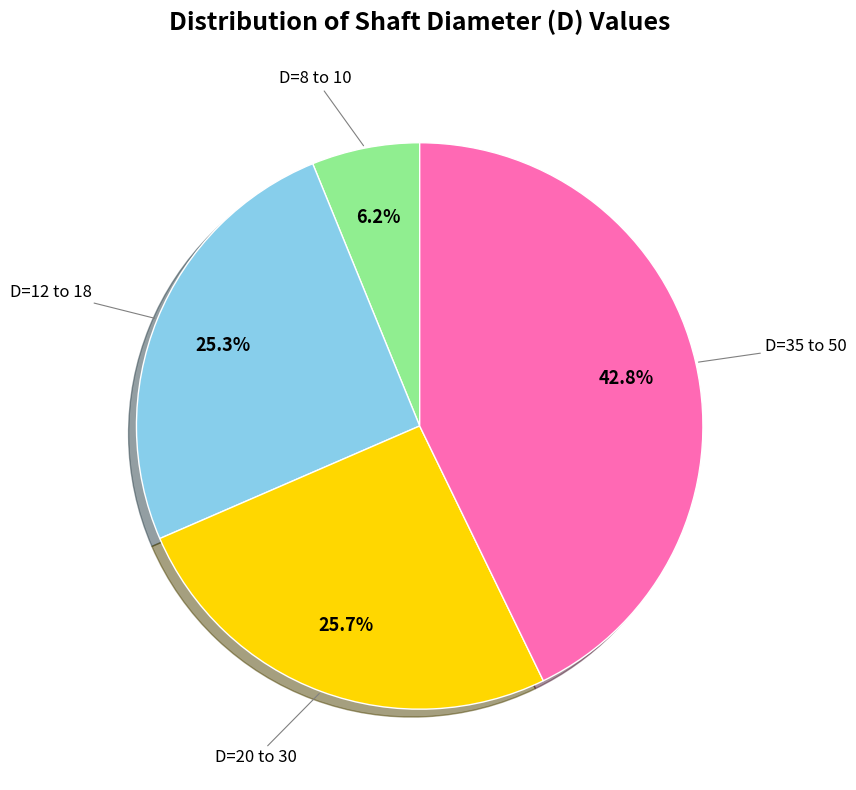

How many slices are in this pie chart?

4